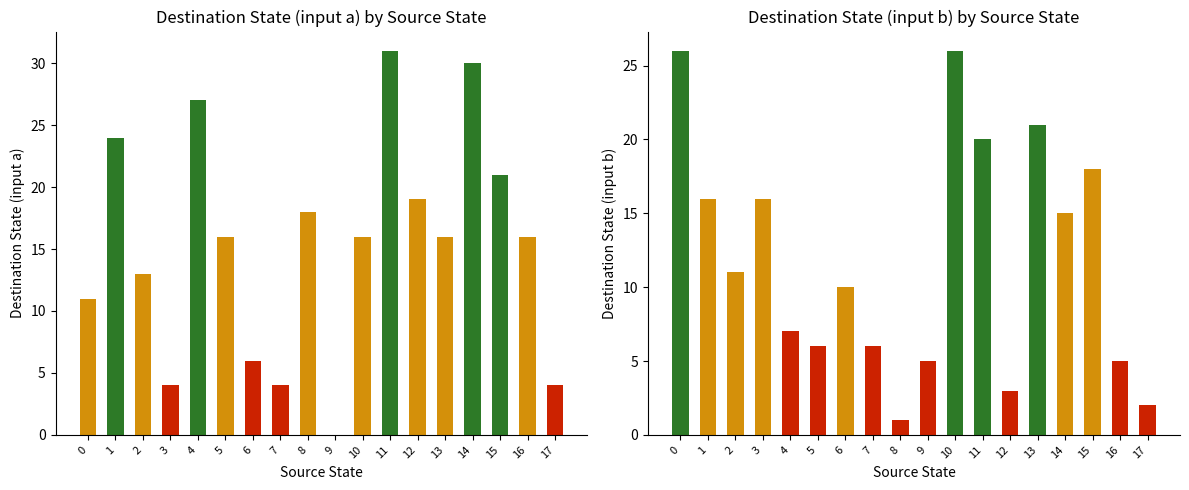

Where is destination_state_a nearest to the value 15?

5